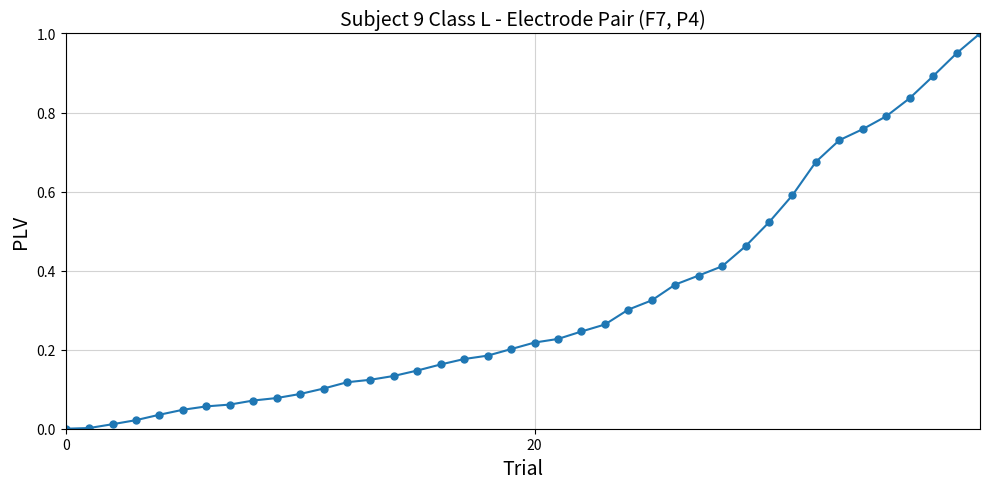

What is the sum of all values?

12.8